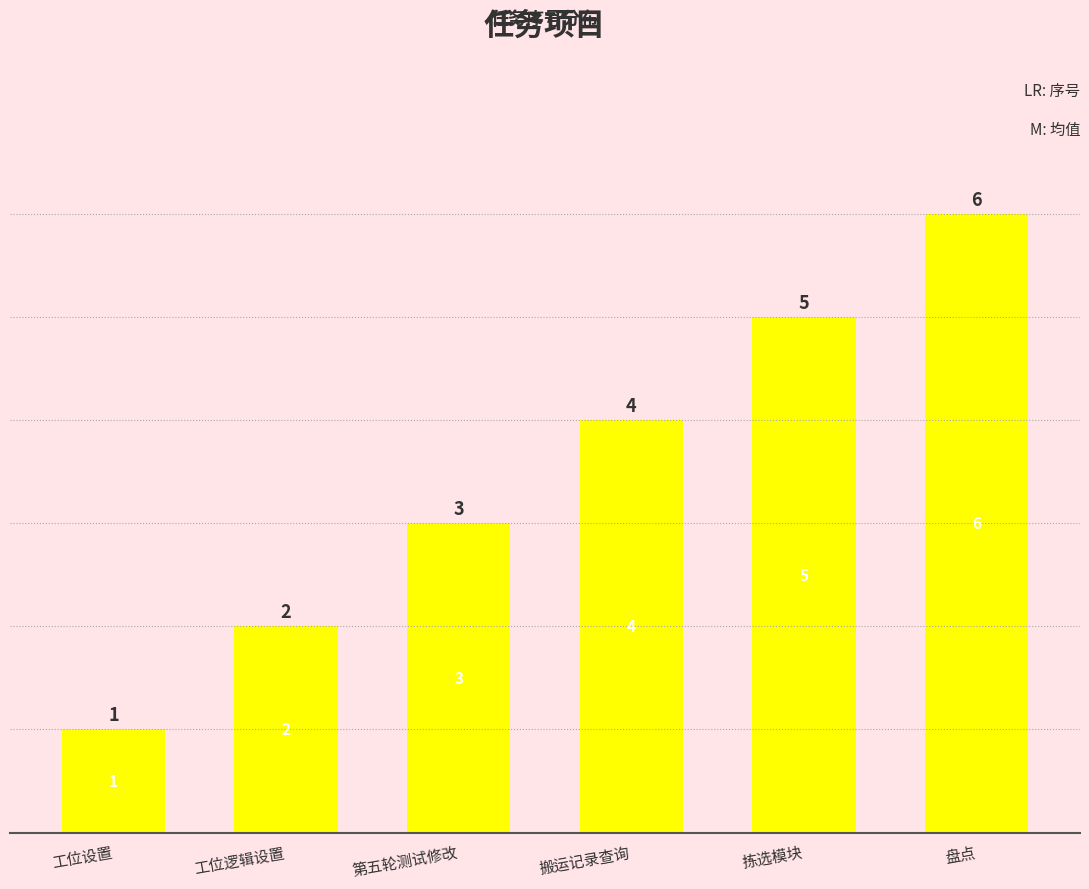

Count the number of data series in this chart.

1